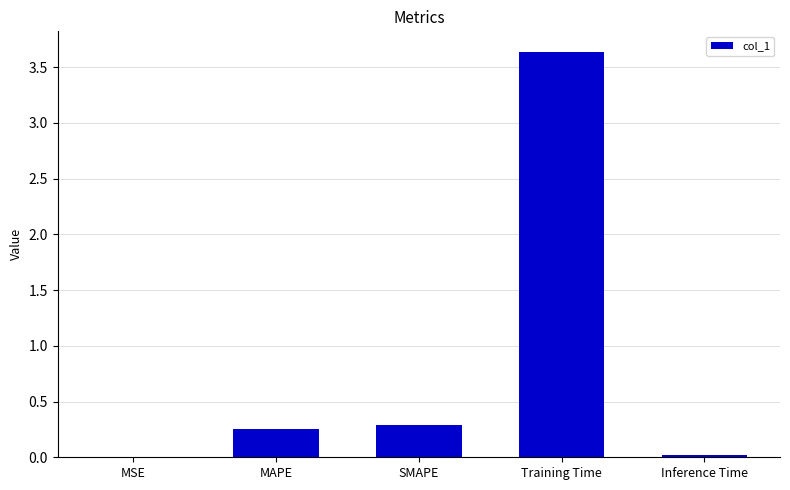

The chart shows a value of 0.3 at SMAPE. True or false?

True